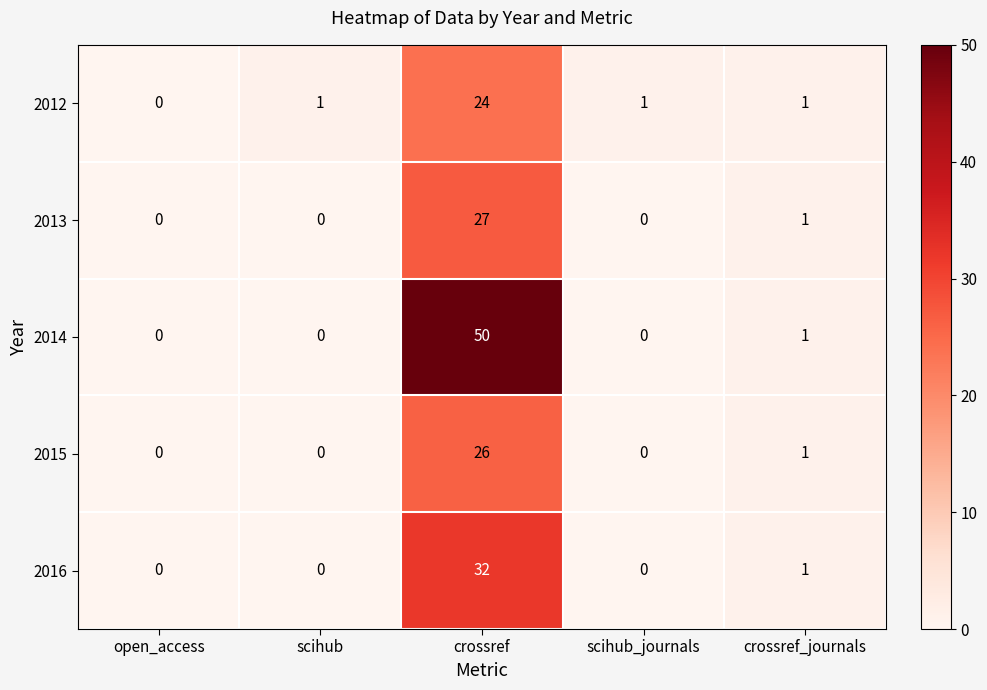

Is it true that 2013 equals 16 at open_access?

False